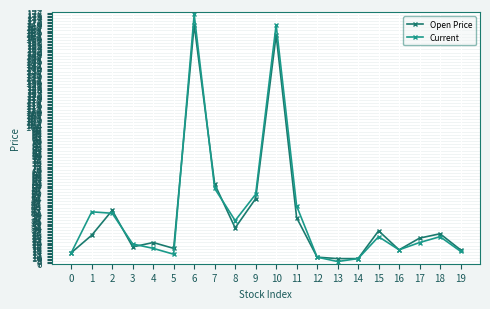

How many data points in Open Price are less than 25?

10